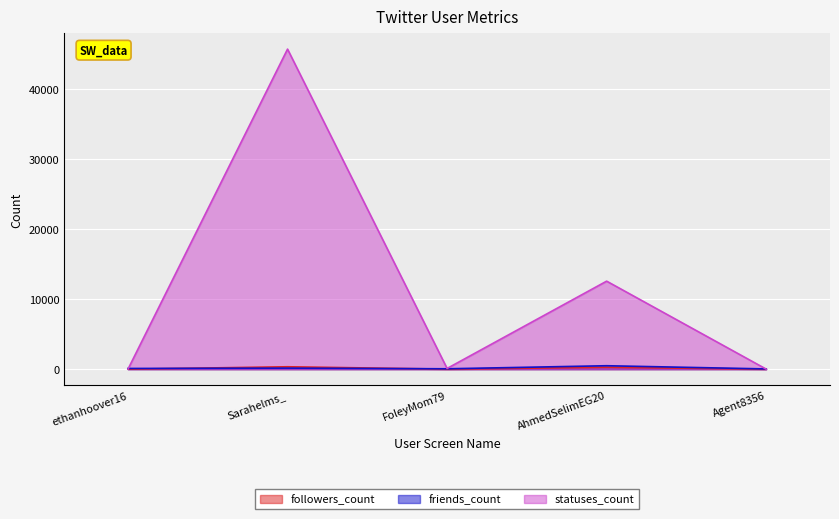

How many categories are shown in the chart?

5